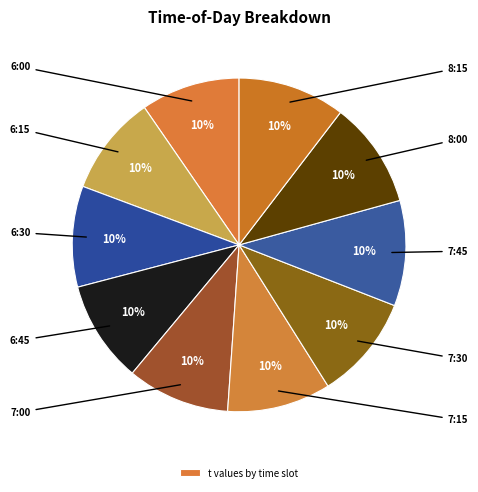

How many segments does this pie chart have?

10